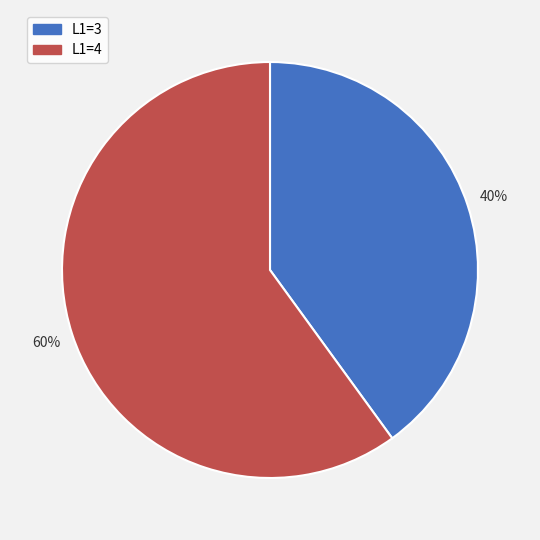

Do L1=4 and L1=3 together represent more than half of the pie?

Yes